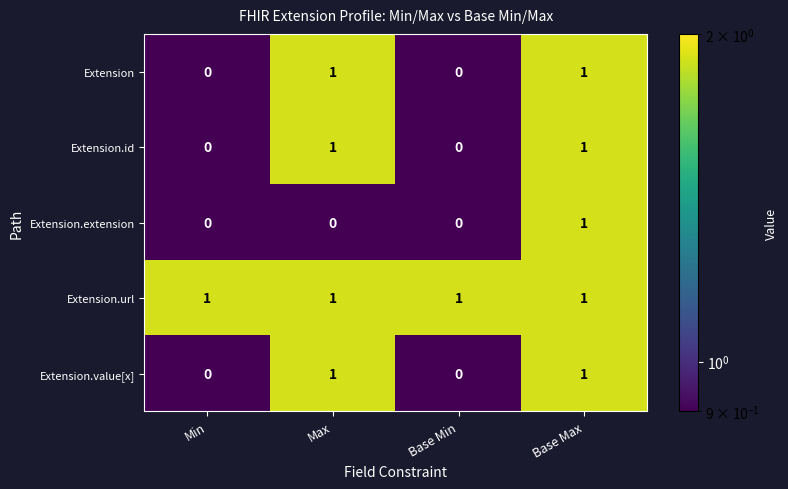

Count the number of categories in the chart.

4